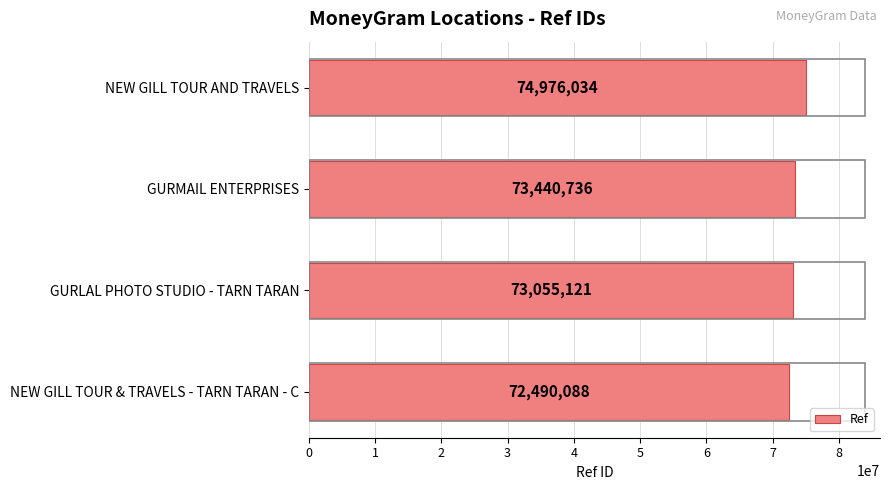

What is the greatest value displayed?

74976034